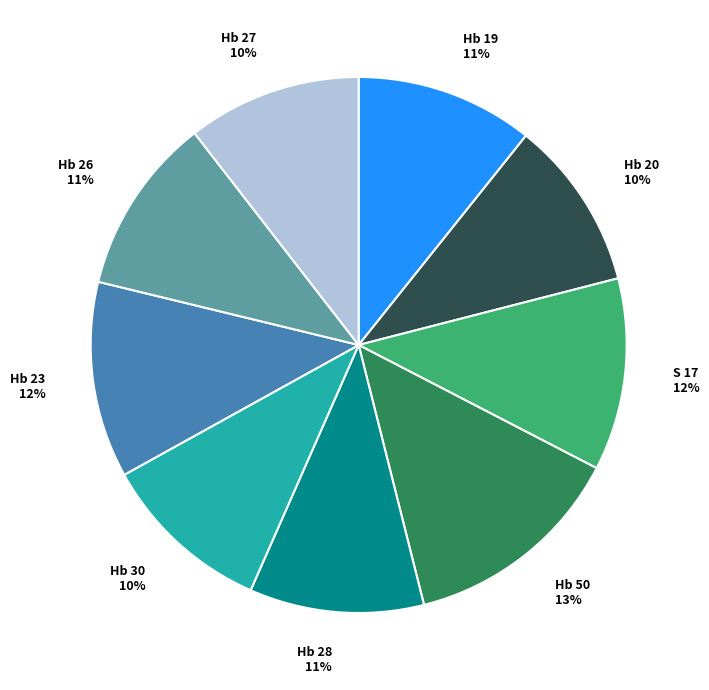

Count the number of slices in the pie.

9